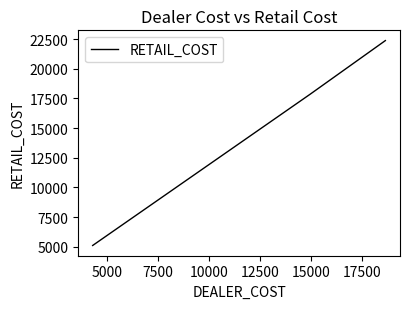

Does the chart have visible grid lines?

No